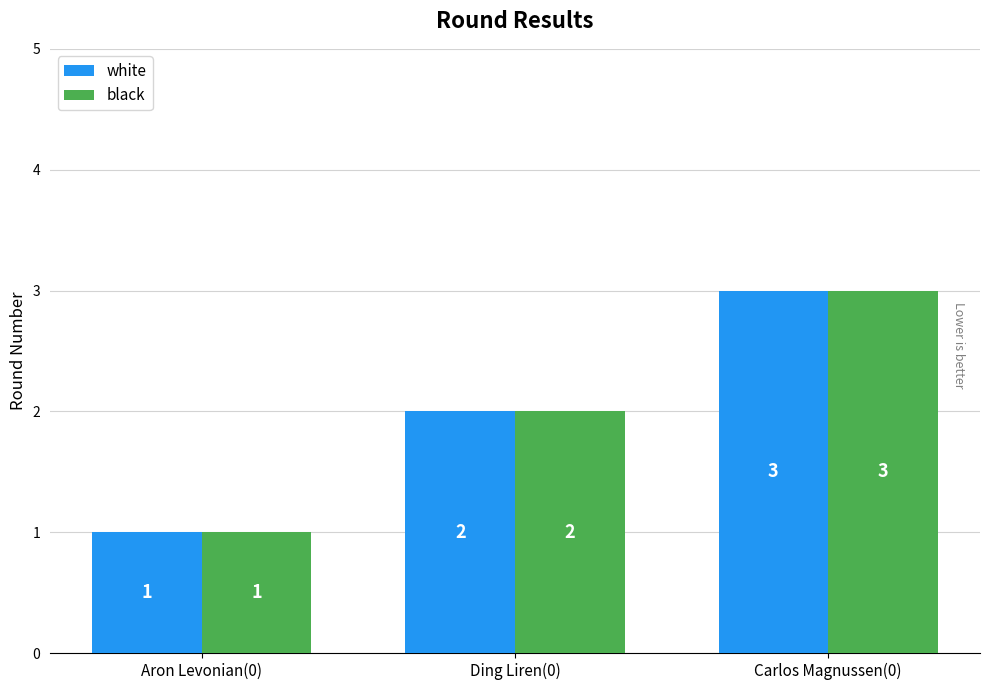

At which category is the sum across all series the highest?

Carlos Magnussen(0)